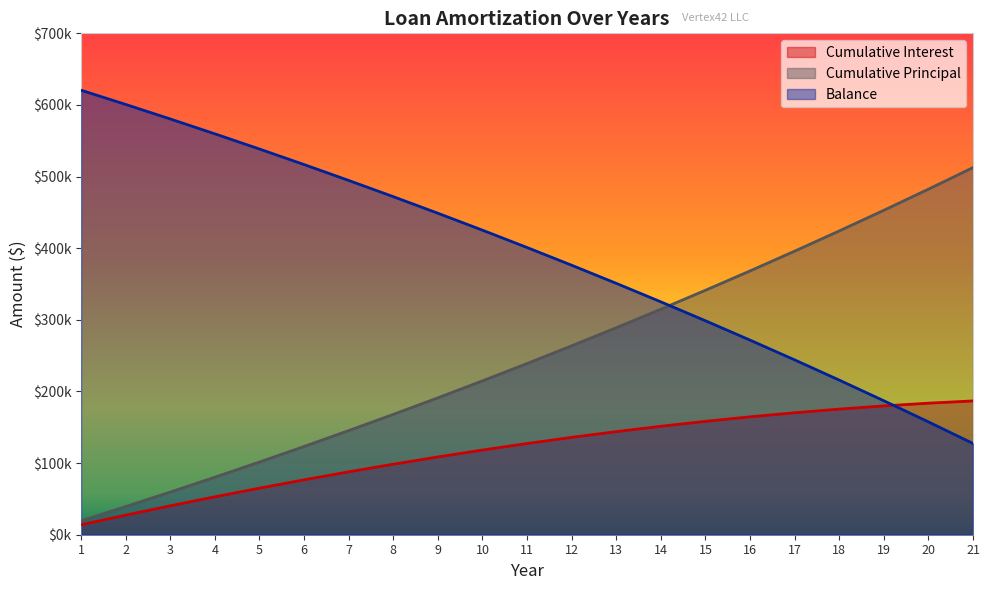

At which label does Cumulative Principal reach its minimum?

1